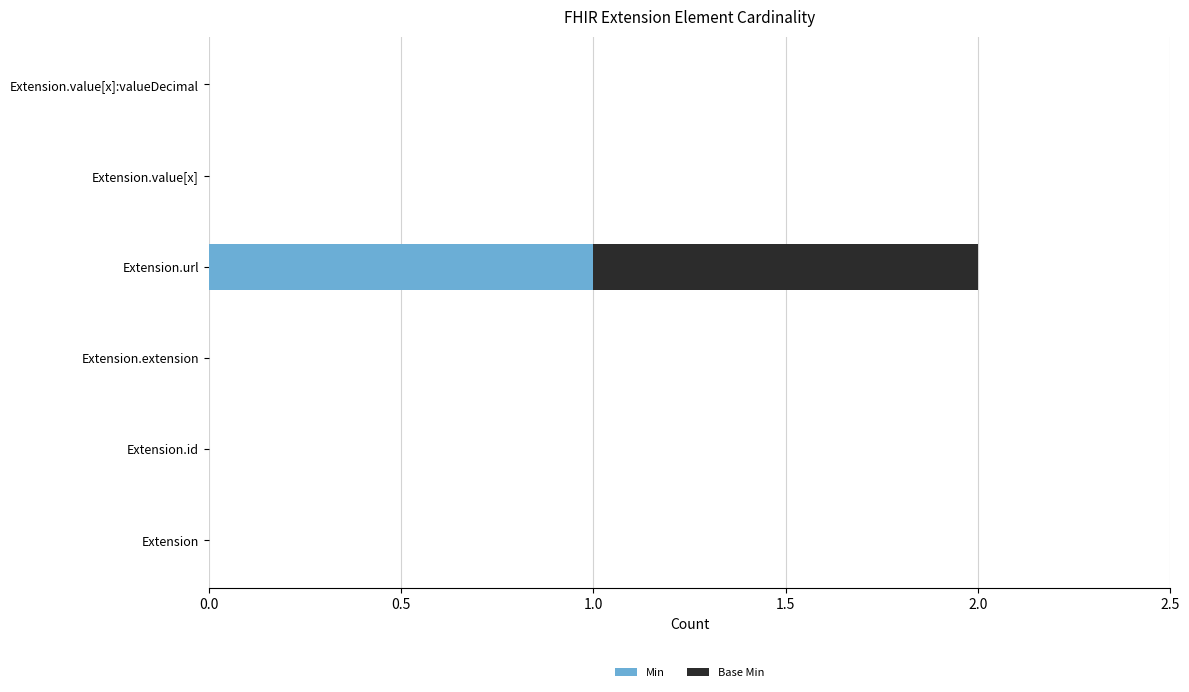

At which category is the sum across all series the highest?

Extension.url